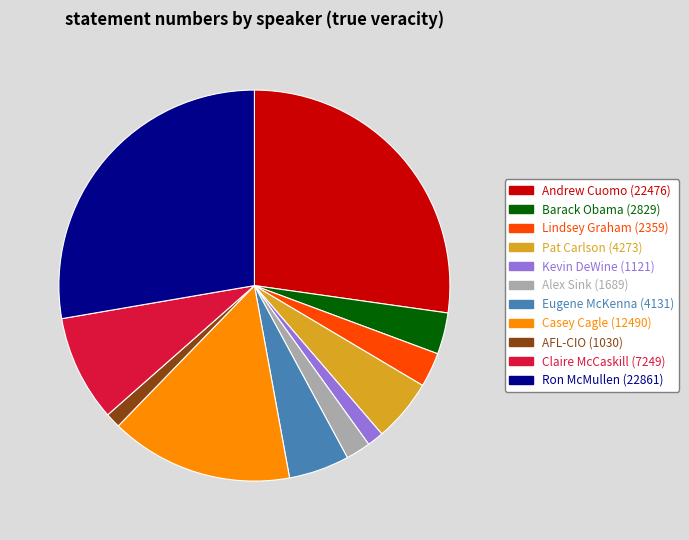

How many slices are in this pie chart?

11